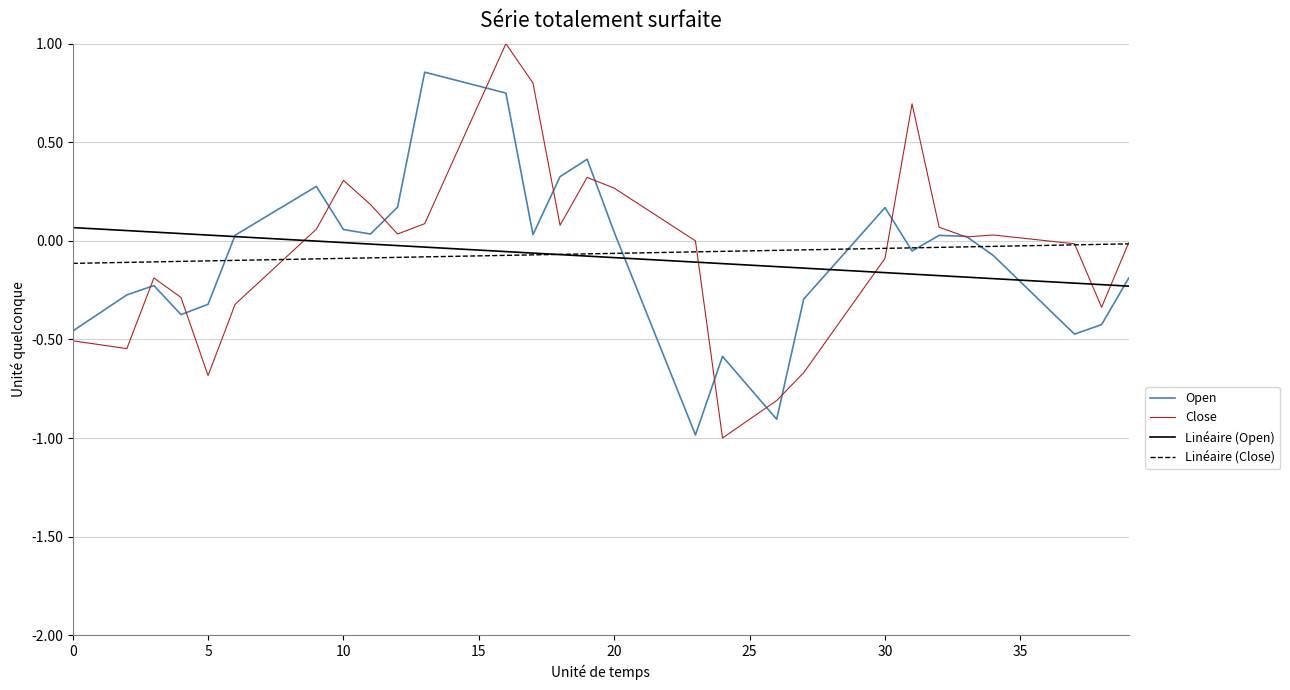

What is the sum of all Linéaire (Open) values?

-3.2